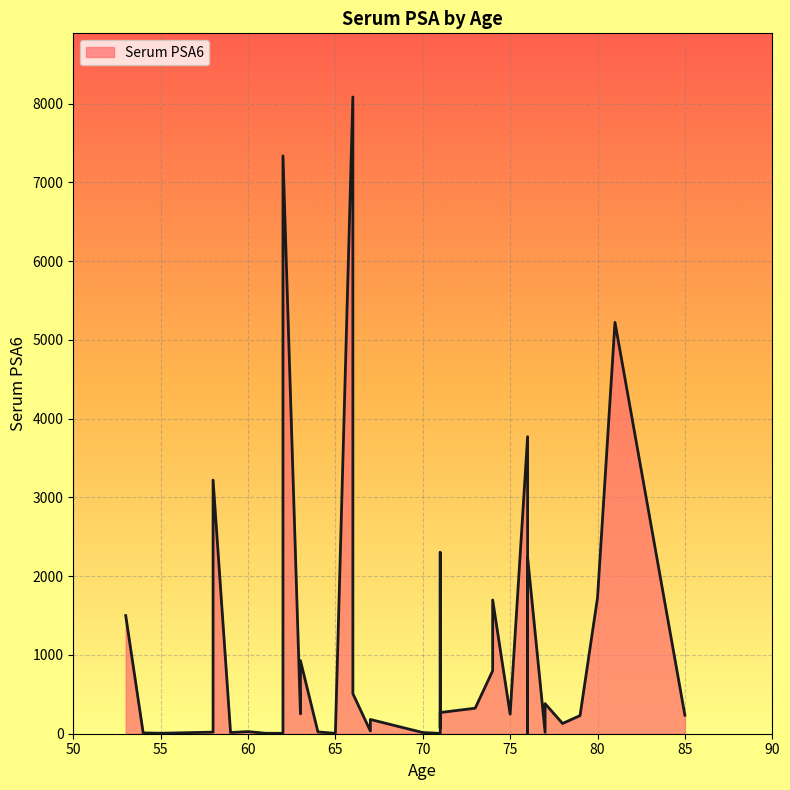

At which category does the chart reach its peak across all series?

66